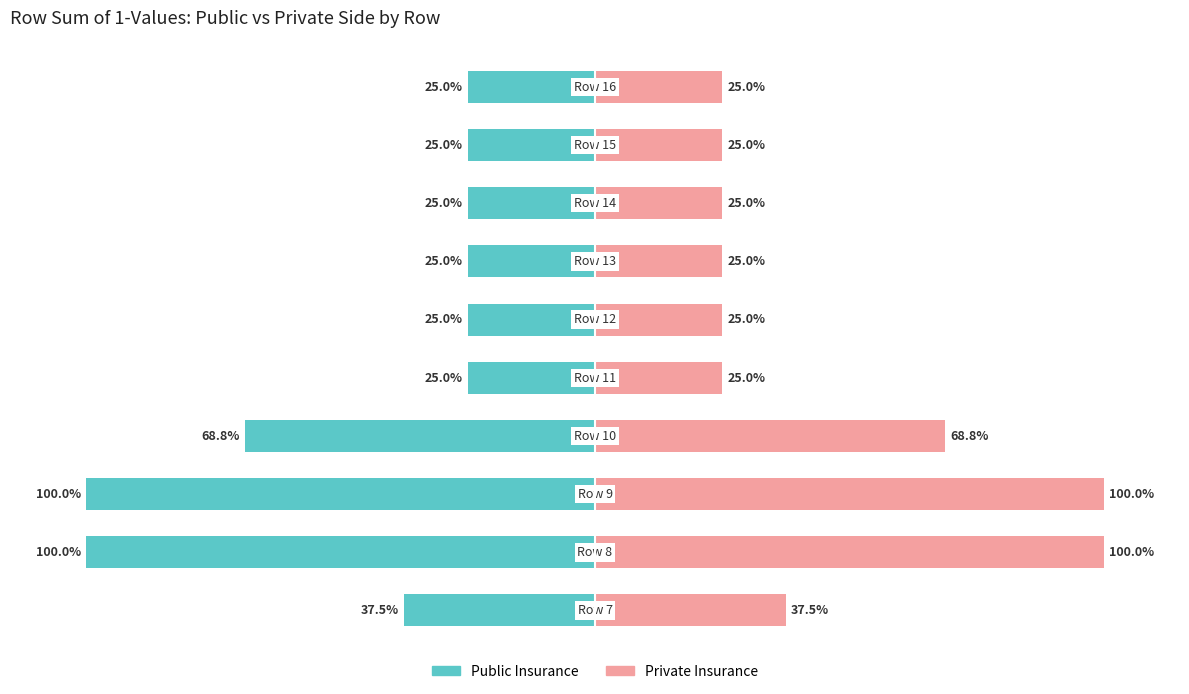

Are the bars grouped side by side (vs. stacked)?

Yes